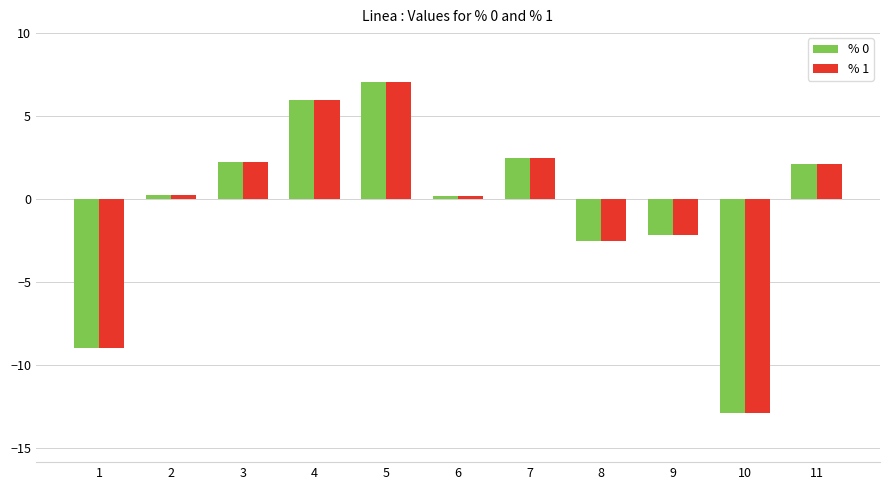

At which category does the chart reach its peak across all series?

5